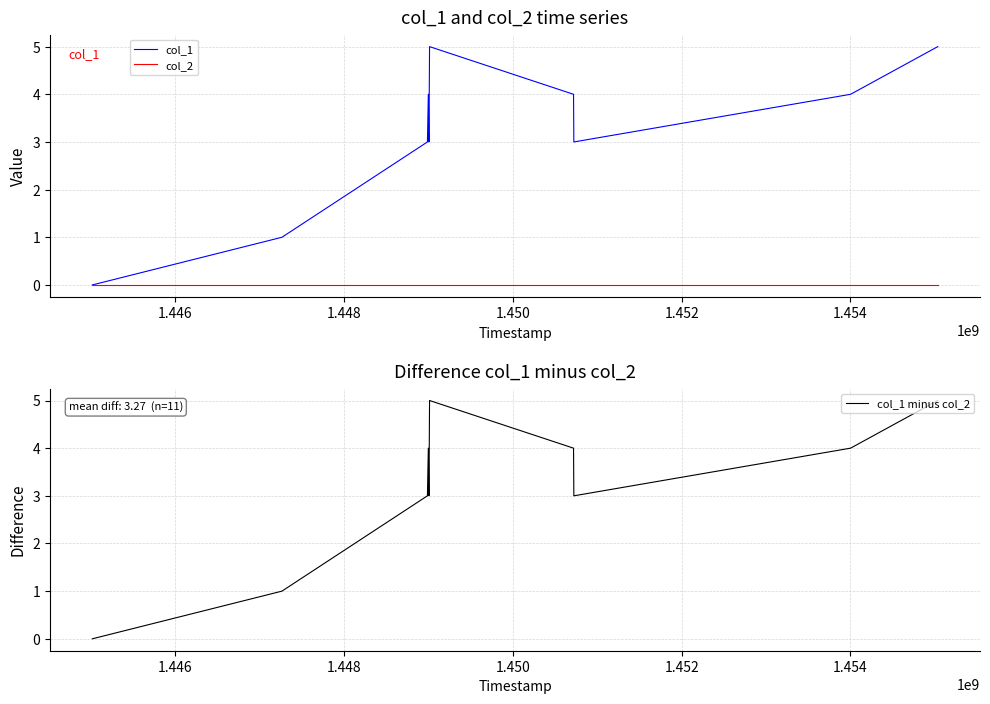

True or false: col_1 minus col_2 has a value of 4 at 1.450.

True